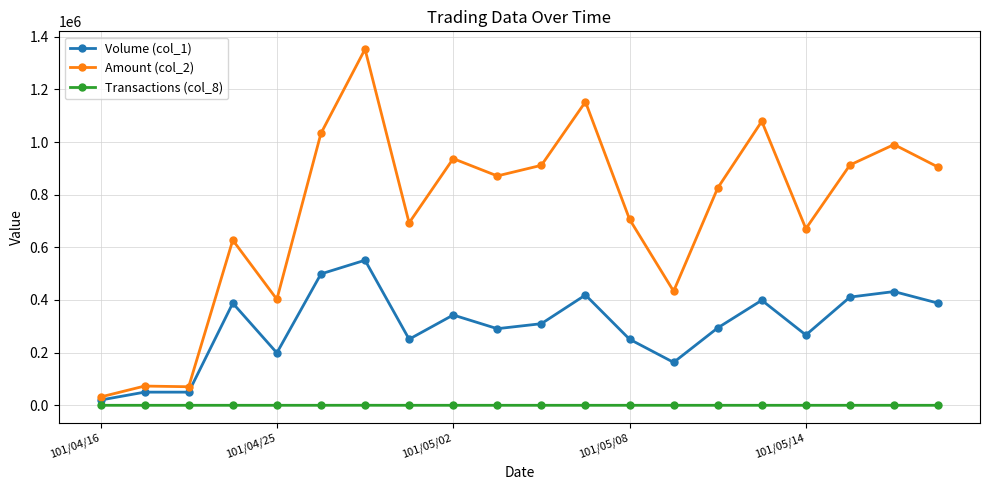

Rank the series by their maximum value, from highest to lowest.

Amount (col_2), Volume (col_1), Transactions (col_8)